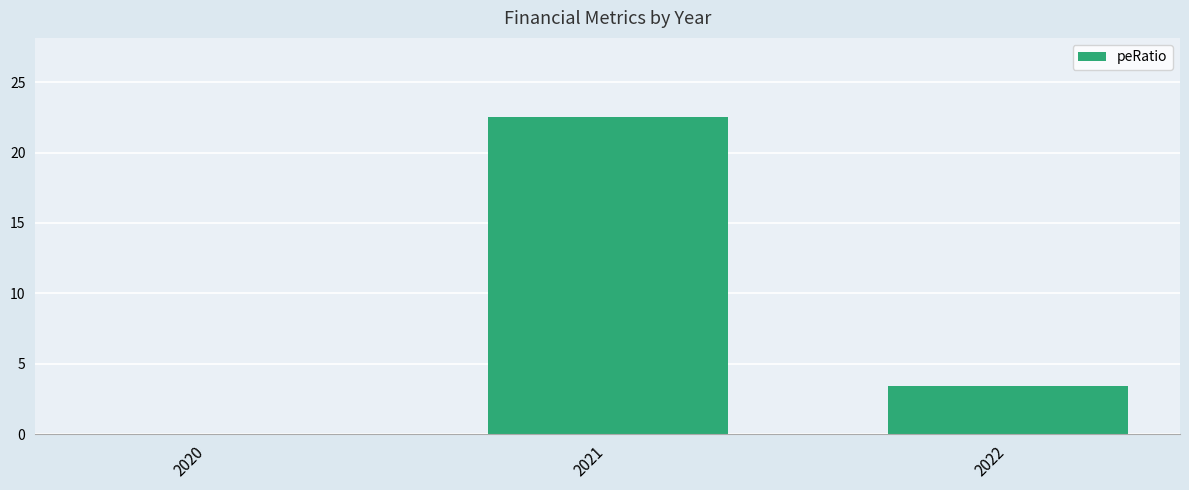

What is the sum of the values at 2021 and 2020?

22.5